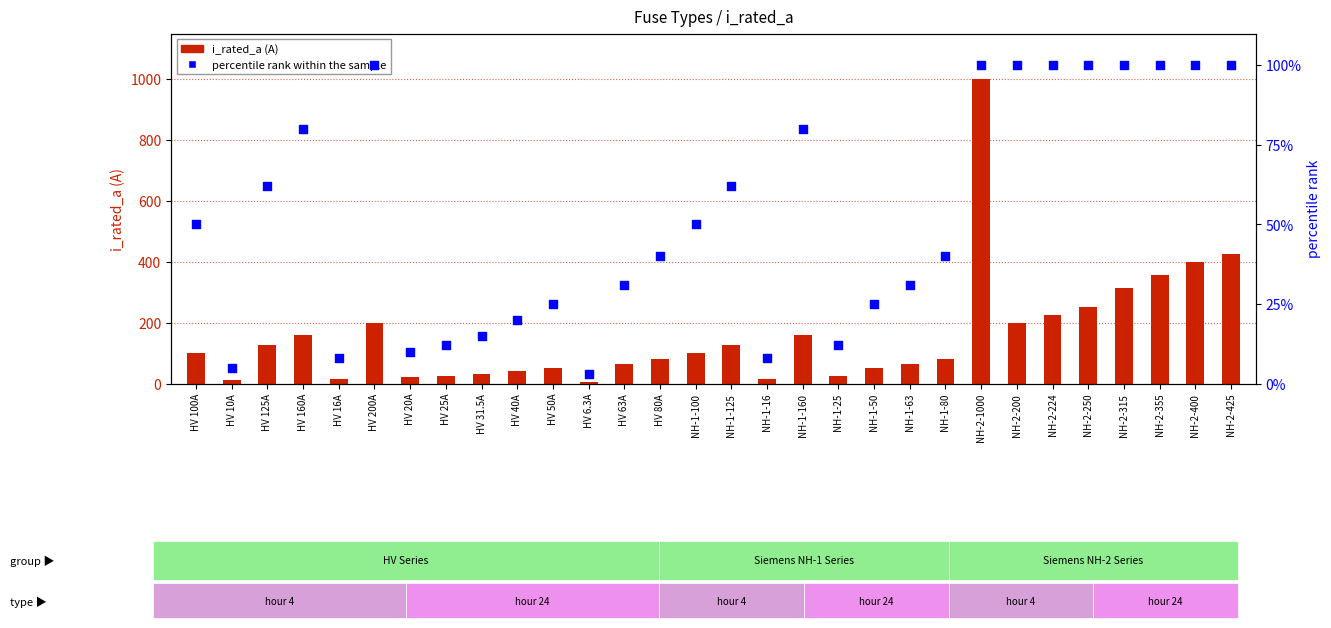

At which category is the sum across all series the highest?

NH-2-1000